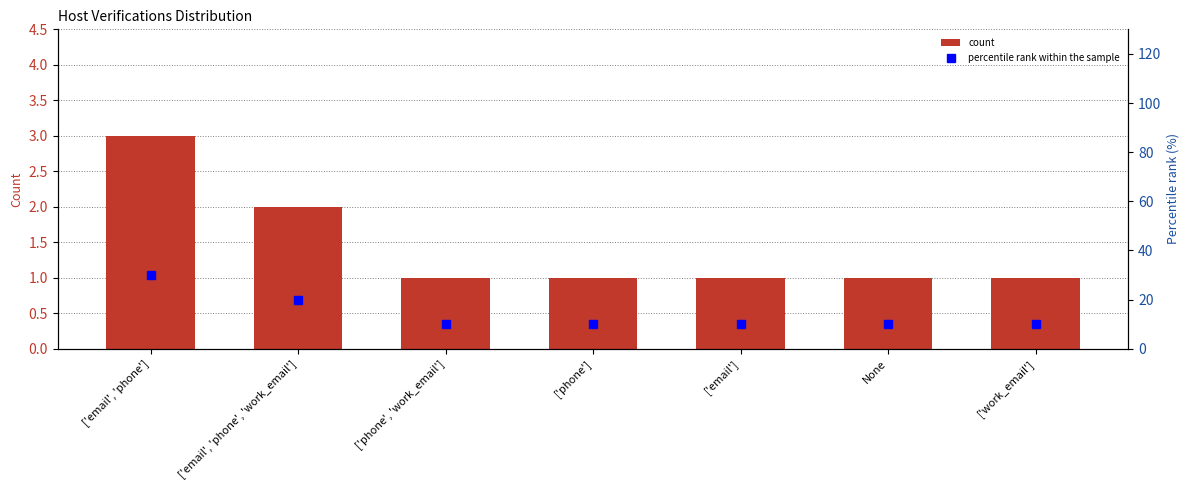

Does the chart contain any negative values?

No